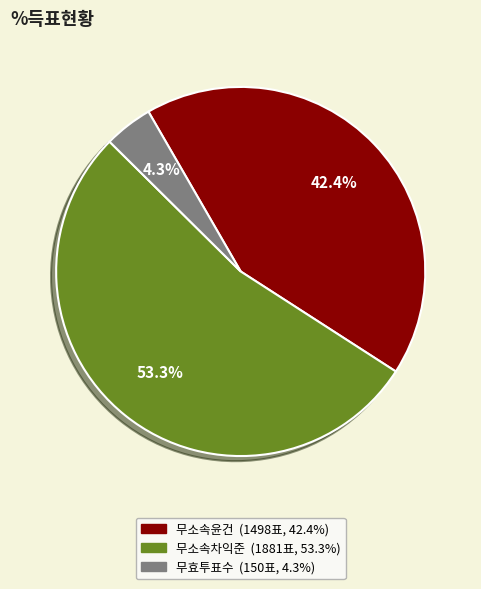

Is there any slice that represents more than half of the pie?

Yes